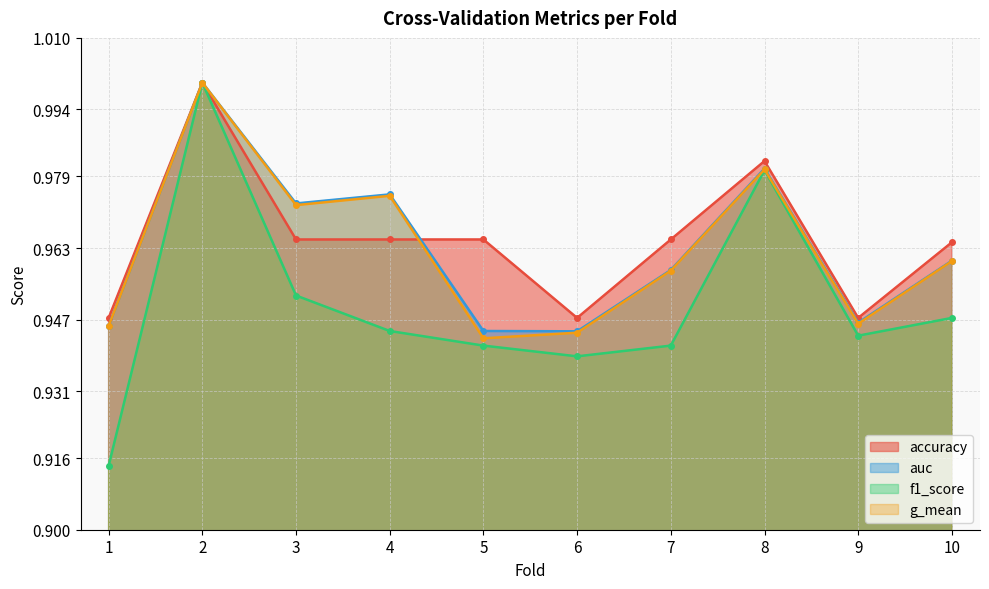

What is the total value across all series at 4?

3.9